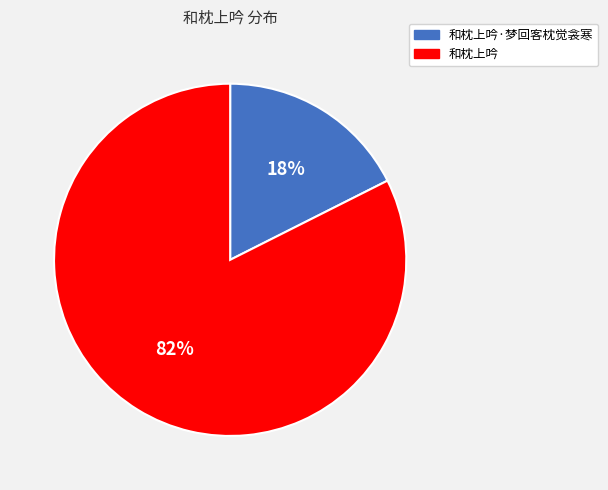

Is there a majority slice in this chart?

Yes